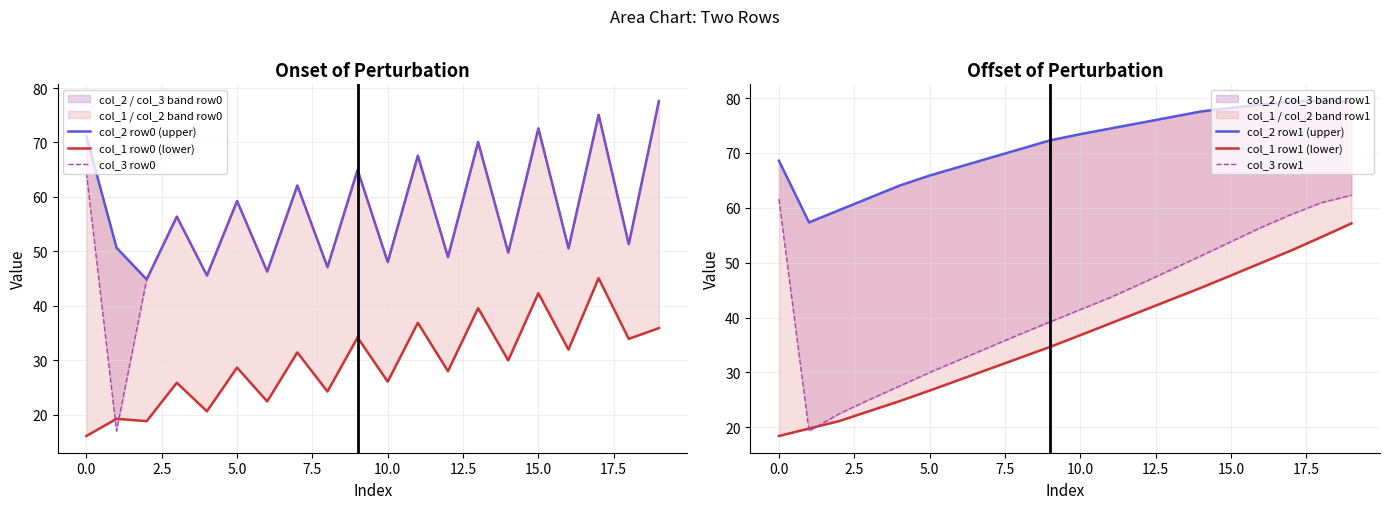

In col_1 row0 (lower), how many points are higher than both neighbors (excluding endpoints)?

9